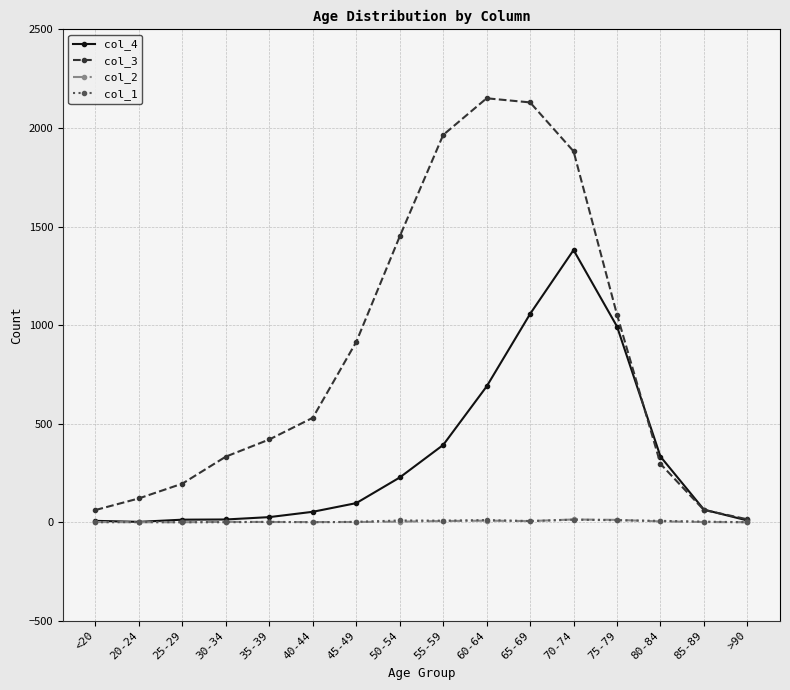

Is the value of col_3 at 30-34 greater than the value of col_4 at >90?

Yes